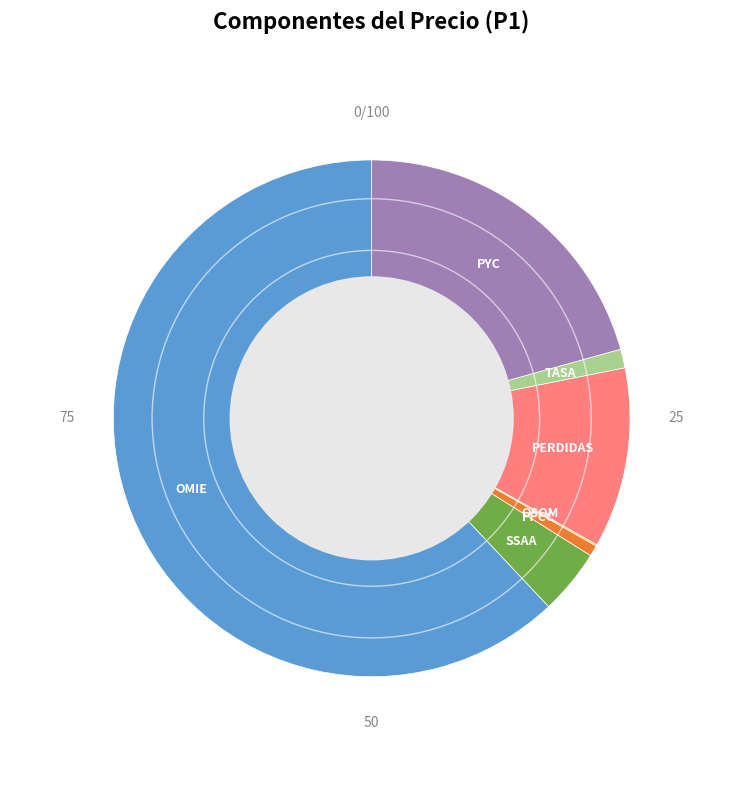

Which slice is the largest?

OMIE